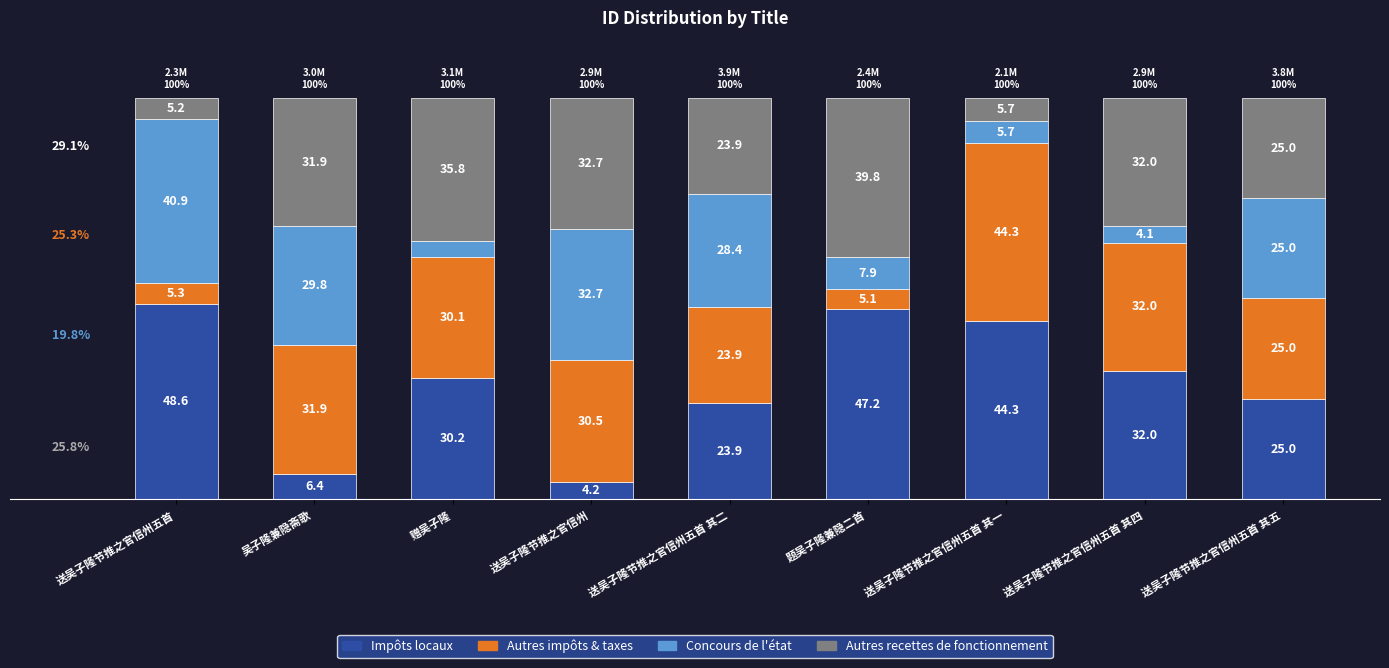

Where is Impôts locaux nearest to the value 26?

送吴子隆节推之官信州五首 其五